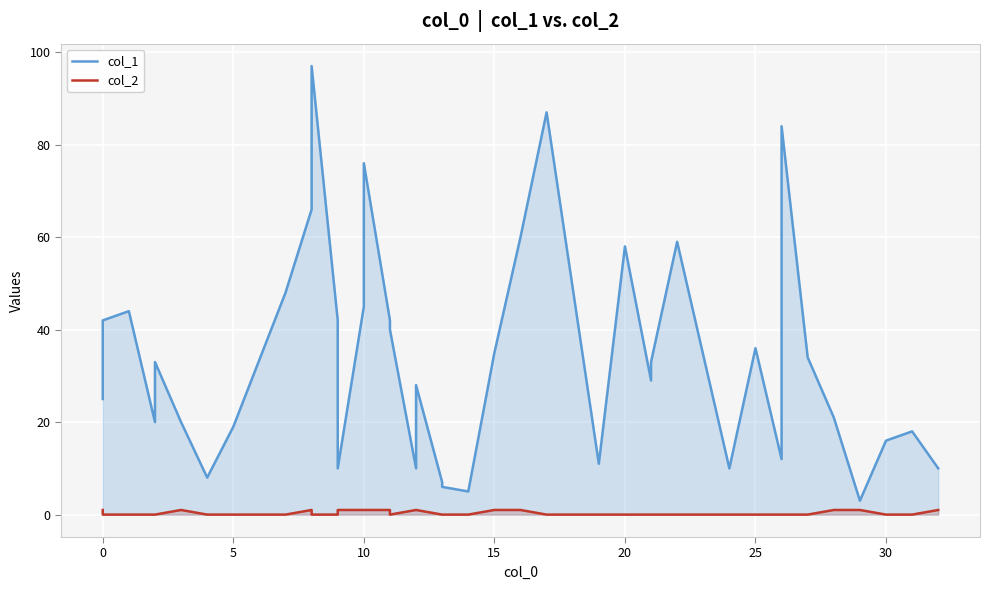

Reading left to right, list all the values displayed in this chart.

col_1: 25	42	44	20	33	20	8	19	48	66	97	42	10	45	76	42	40	10	28	7	6	5	35	60	87	11	58	29	33	59	10	36	12	84	34	21	3	16	18	10
col_2: 1	0	0	0	0	1	0	0	0	1	0	0	1	1	1	1	0	1	1	0	0	0	1	1	0	0	0	0	0	0	0	0	0	0	0	1	1	0	0	1